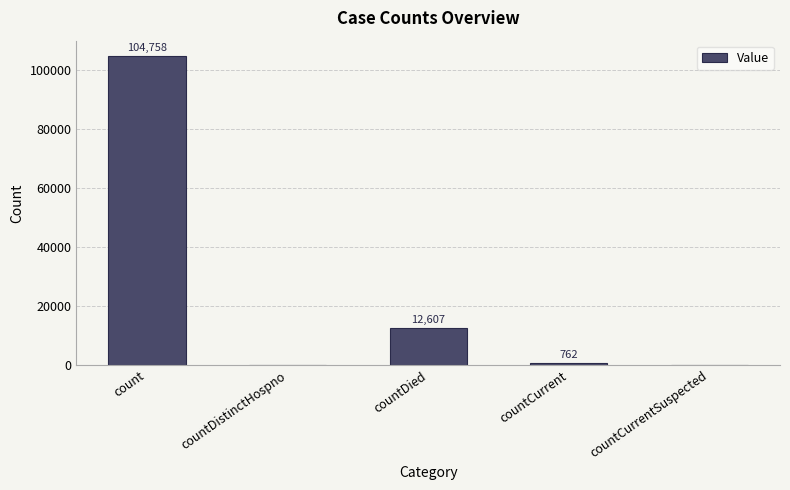

Which label corresponds to the largest value in the chart?

count